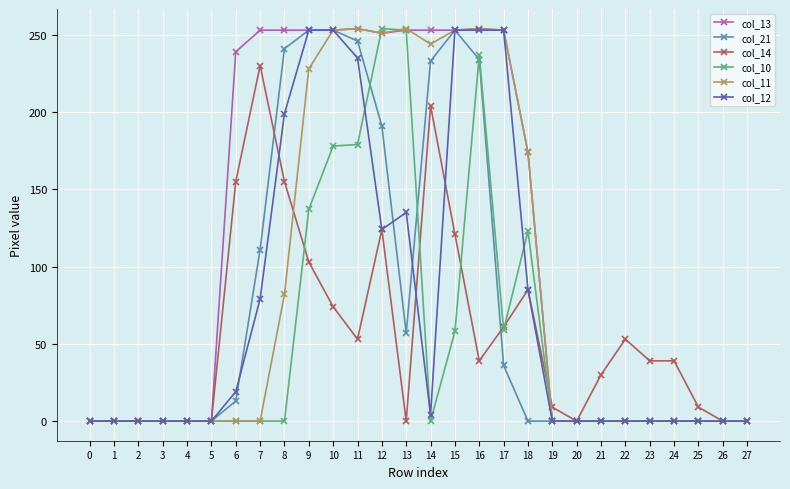

True or false: col_14 has more than 1 points higher than both neighbors.

True